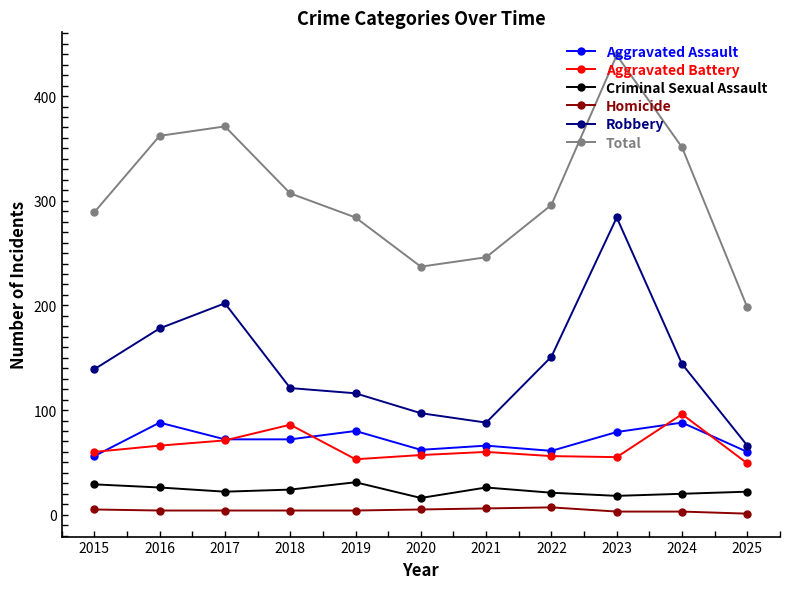

What is the sum of the Aggravated Assault values at 2023 and 2016?

167